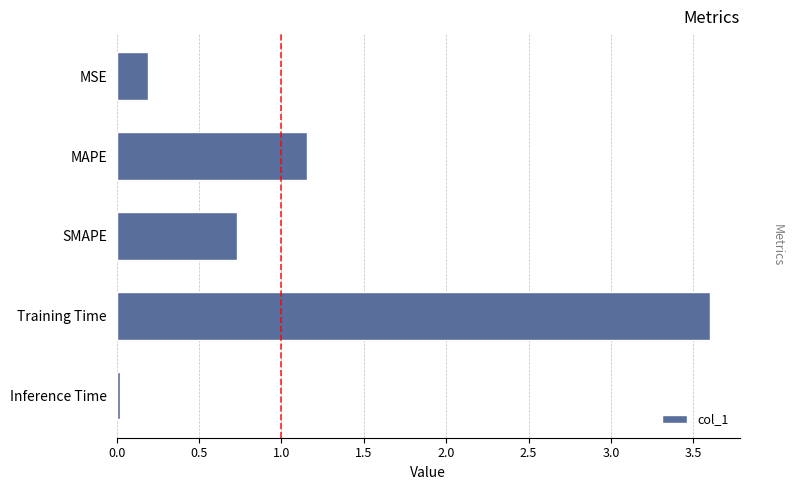

Which has a higher value, MAPE or MSE?

MAPE